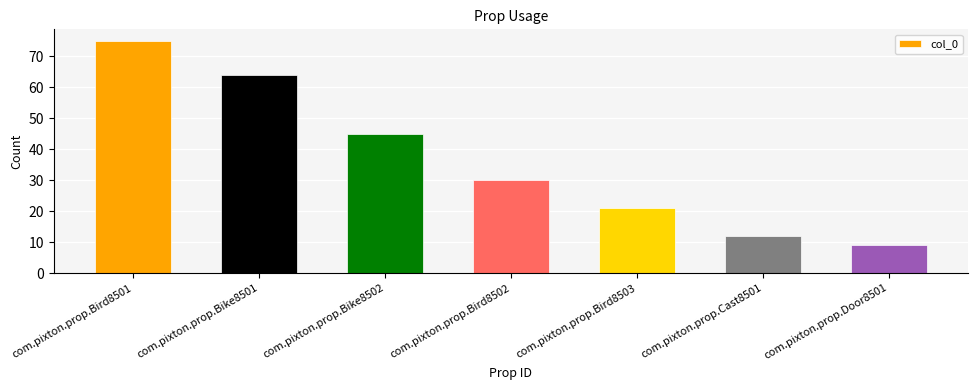

Reading right to left, extract all data points from this chart.

9	12	21	30	45	64	75